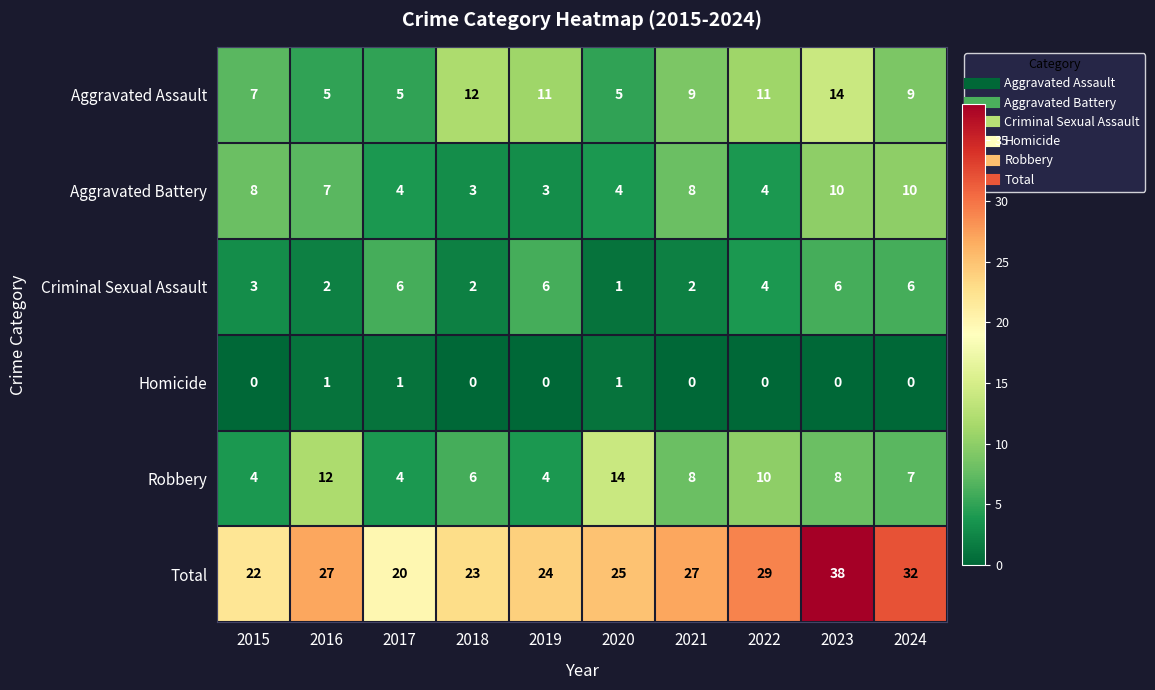

Rank the series at 2019 from lowest to highest value.

Homicide, Aggravated Battery, Robbery, Criminal Sexual Assault, Aggravated Assault, Total